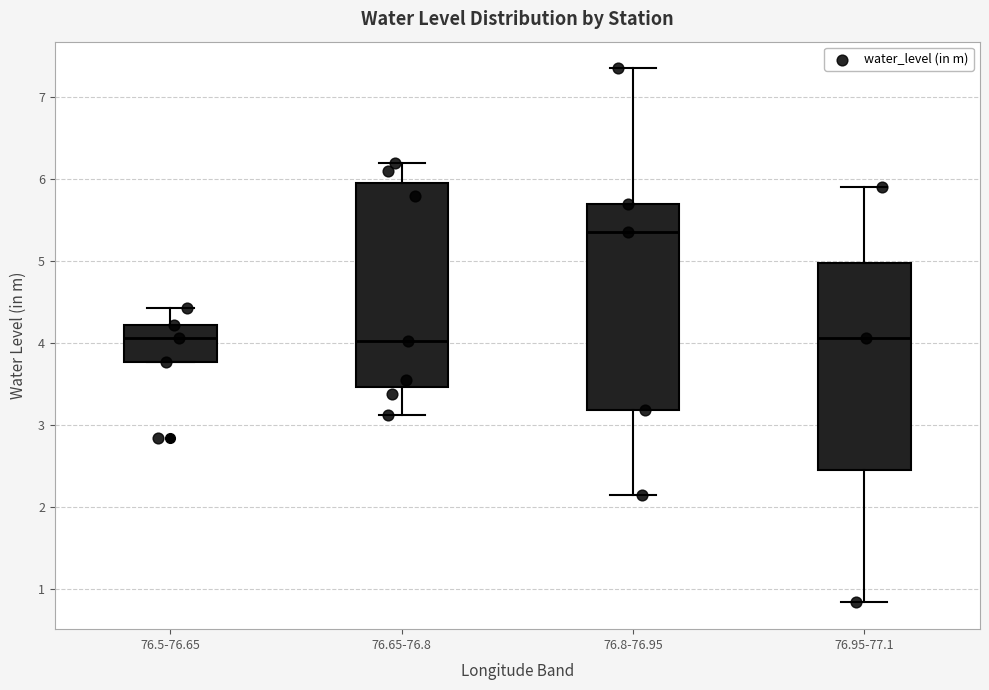

Where does the median line of the box for 76.5-76.65 sit on the y-axis? The values are not printed on the chart, so give them approximately, as read against the axis.

4.1